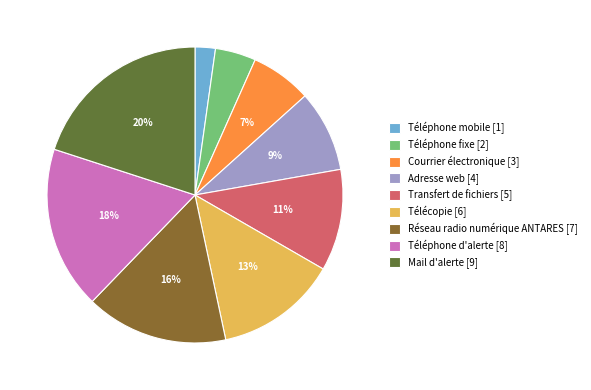

To the nearest percent, what is the average slice percentage?

11%